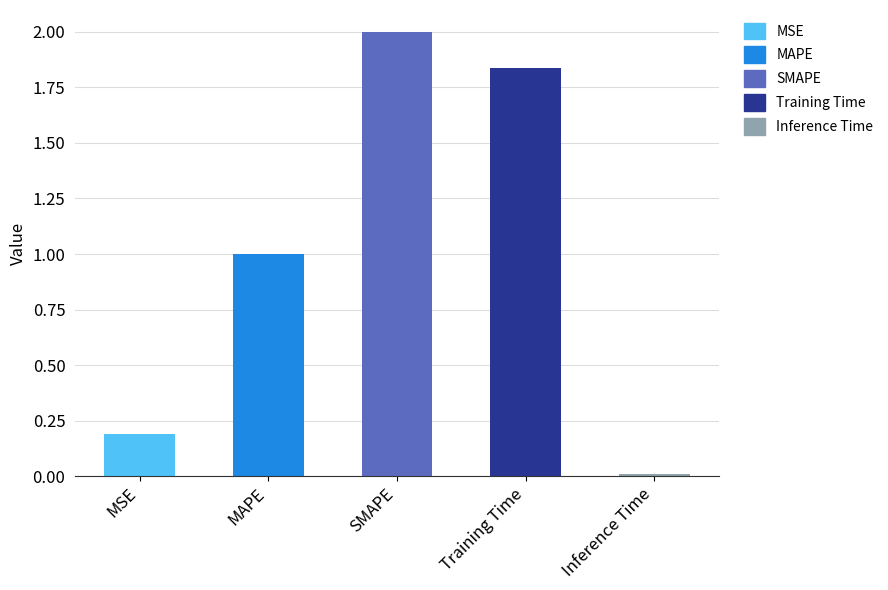

Does the chart contain stacked bars?

No